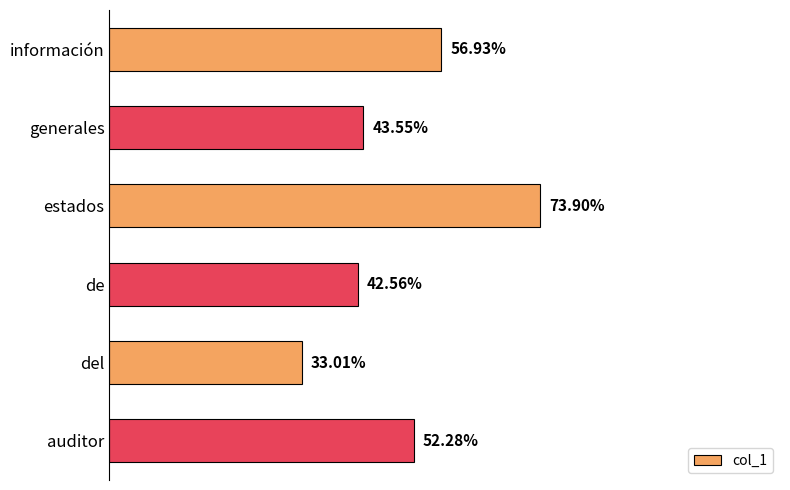

Are the bars grouped side by side (vs. stacked)?

No